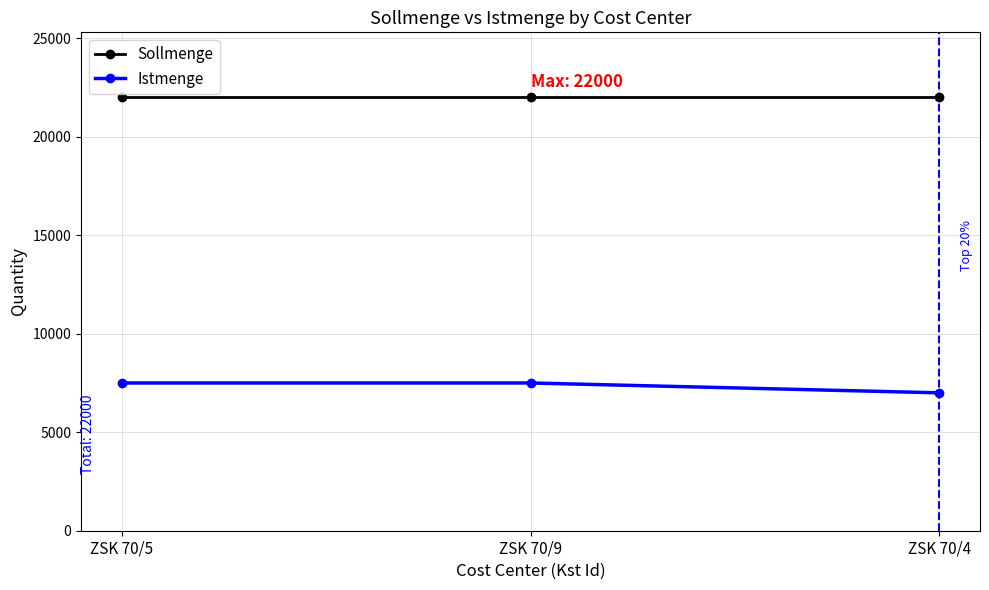

Rank the series by their maximum value, from highest to lowest.

Sollmenge, Istmenge